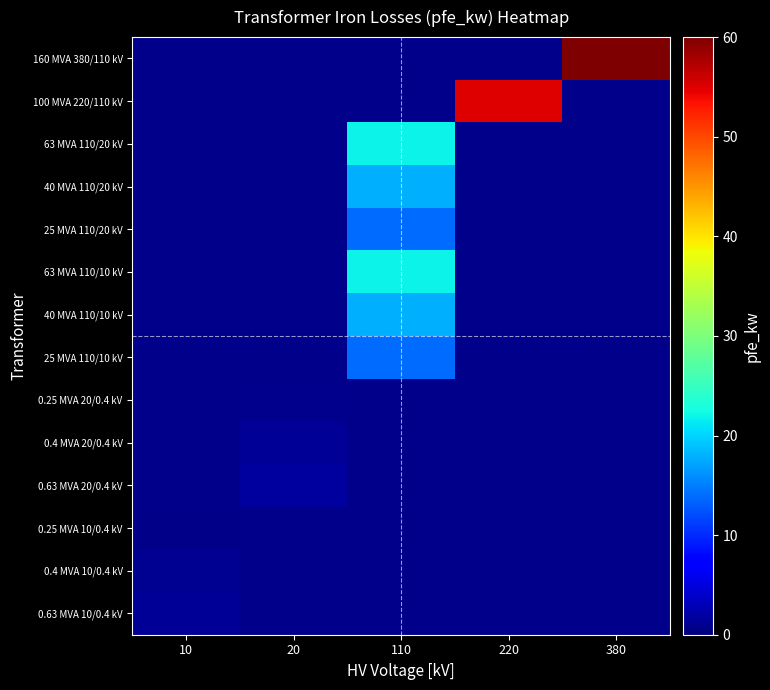

The value of 0.63 MVA 10/0.4 kV at 10 is 0.5. True or false?

False